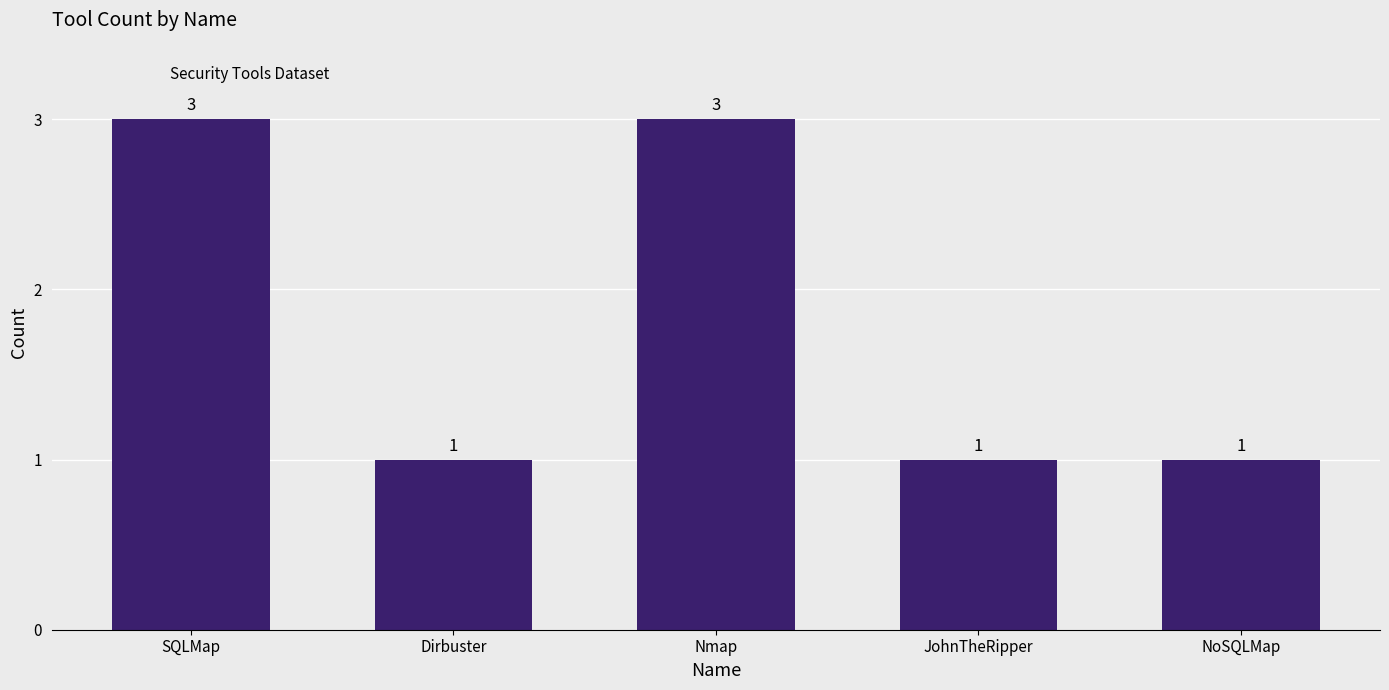

What position from the left is Nmap?

3